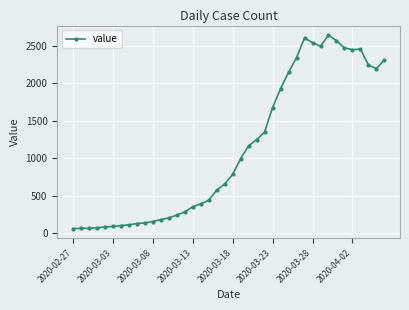

True or false: there are more than 2 points higher than both neighbors.

True